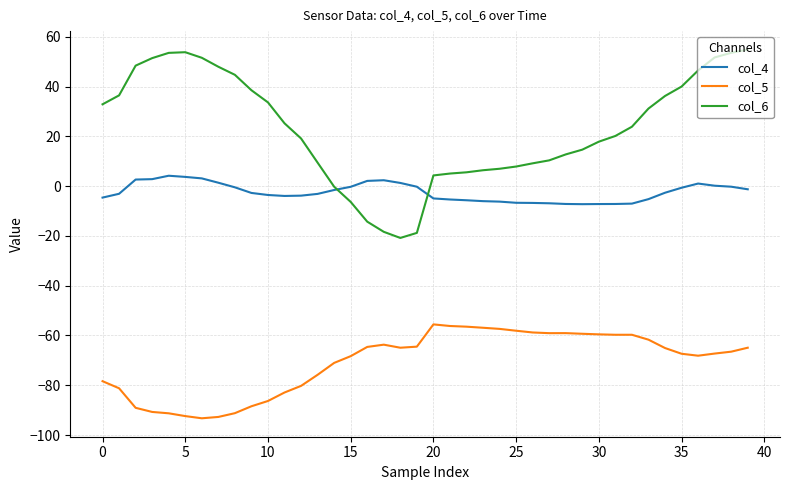

True or false: col_4 and col_5 cross at least once.

False